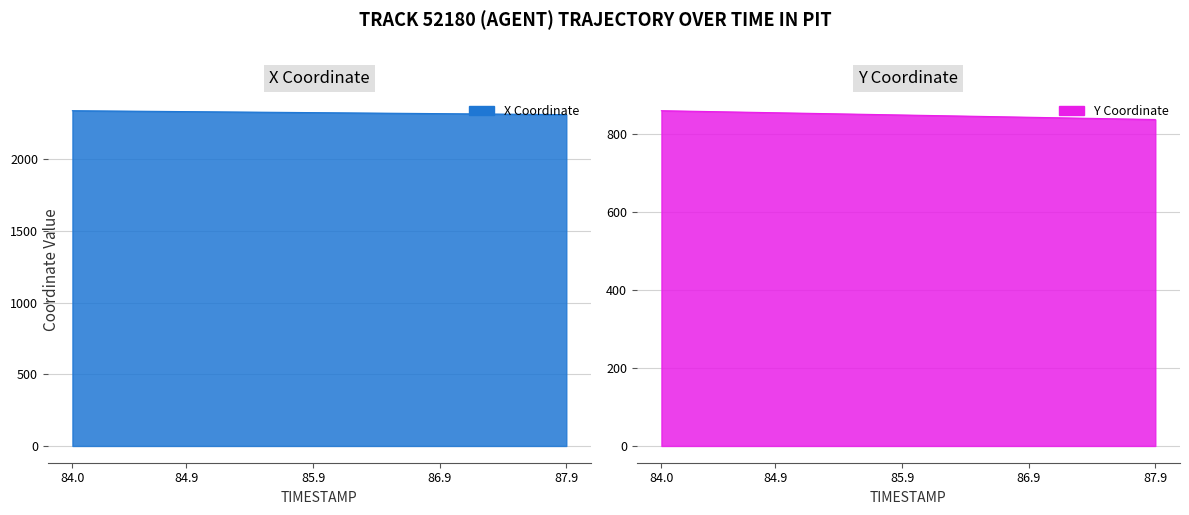

True or false: X Coordinate line has a value of 550.1 at 5.

False